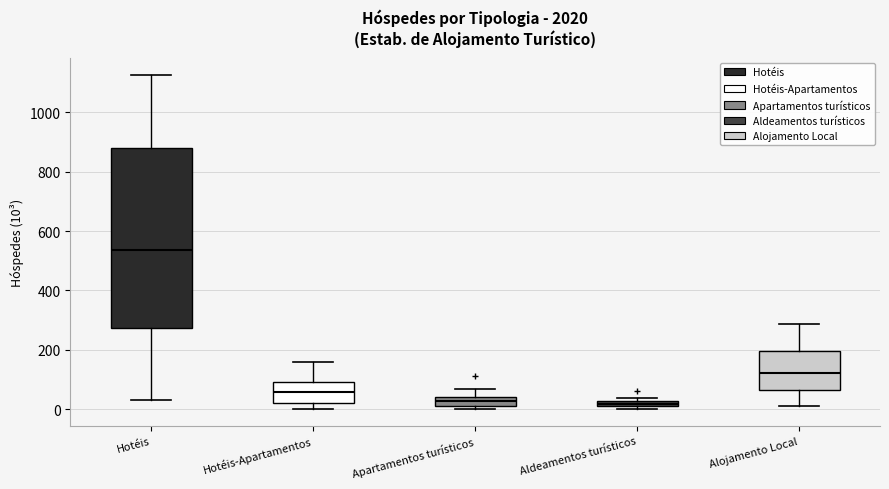

Comparing the boxes themselves (not the whiskers), which one is the tallest?

Hotéis